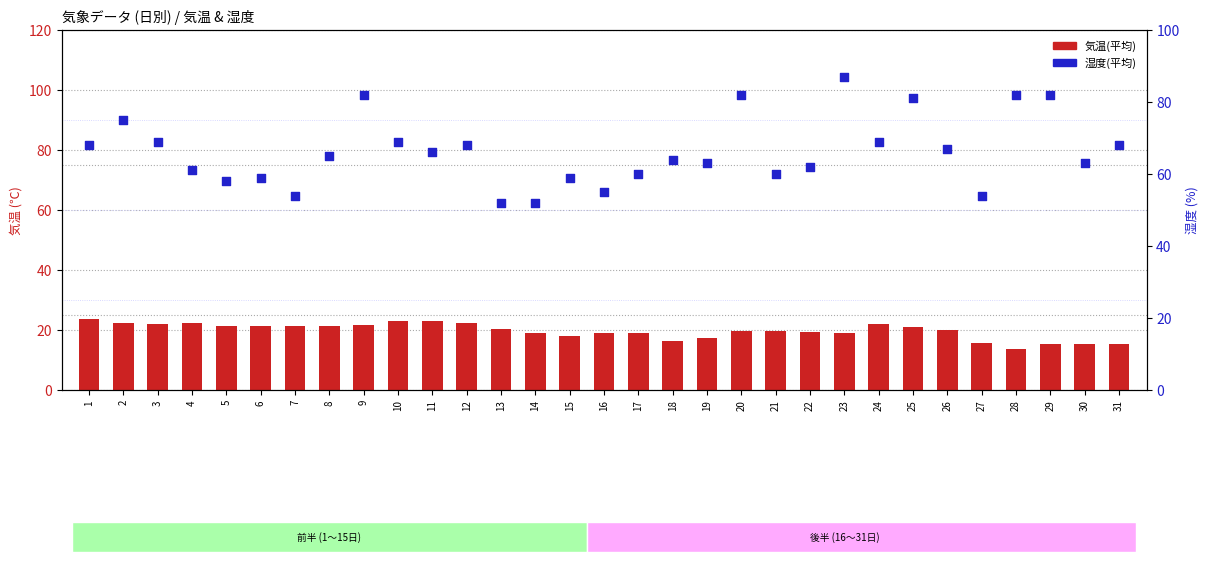

Is the value of 気温(平均) at 8 greater than the value of 湿度(平均) at 19?

No